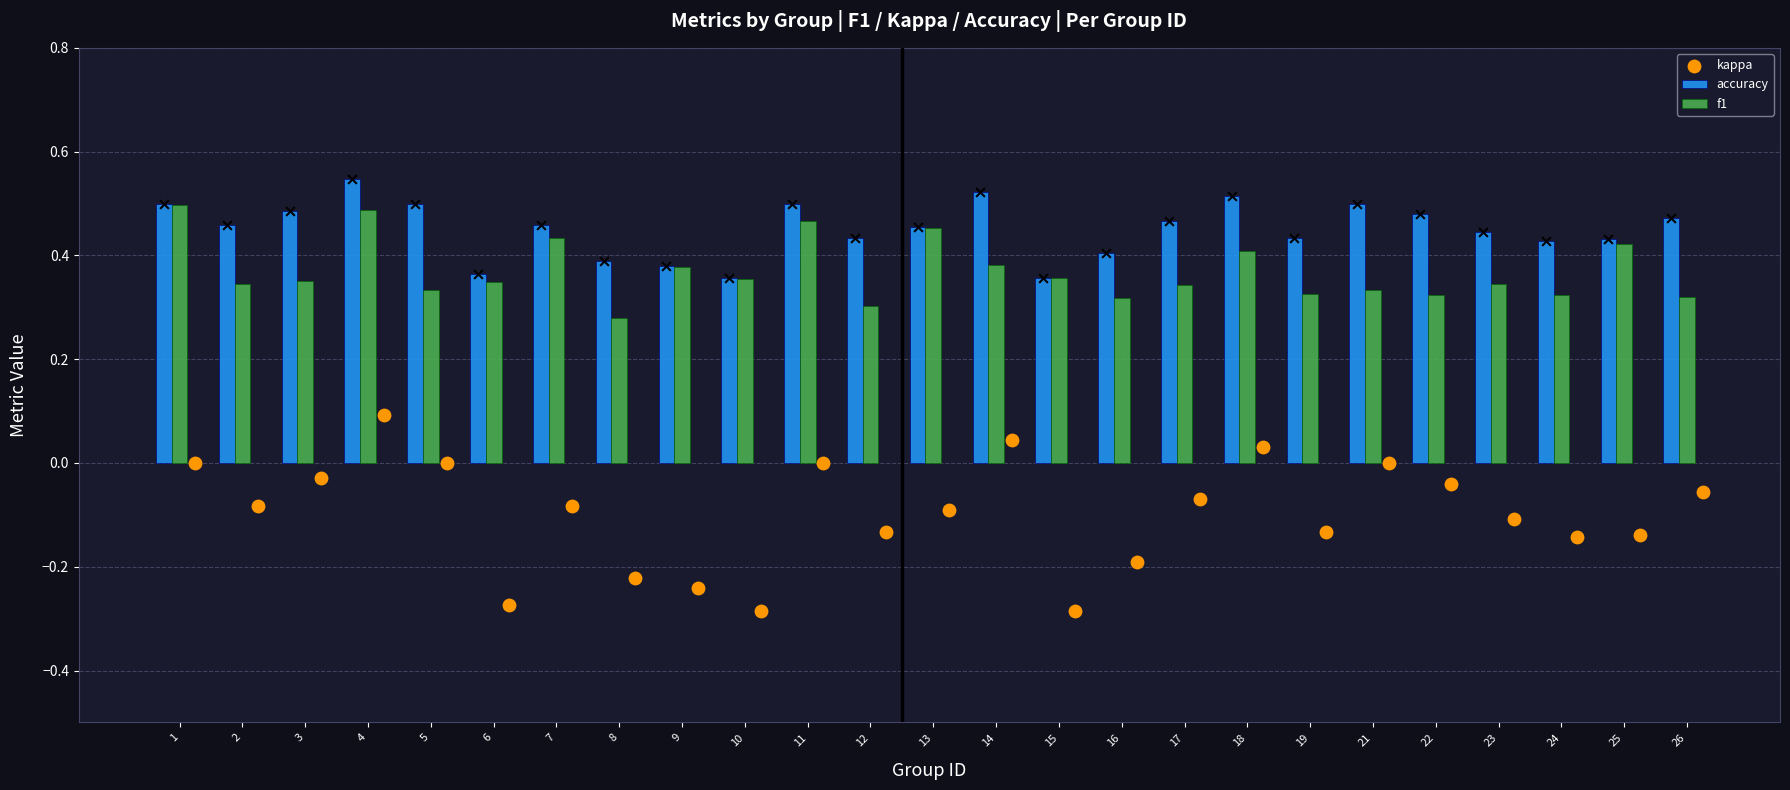

Which series has the widest spread of Y values?

kappa